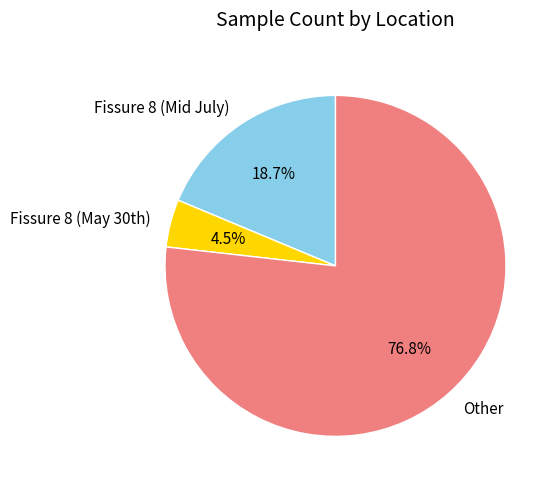

To the nearest percent, what portion does Other represent?

77%